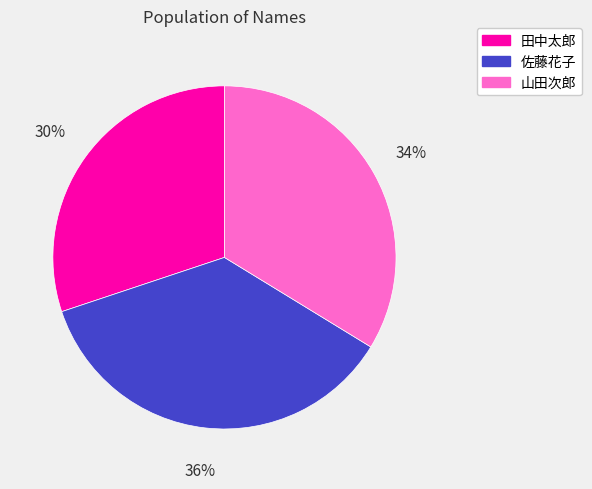

How many segments does this pie chart have?

3